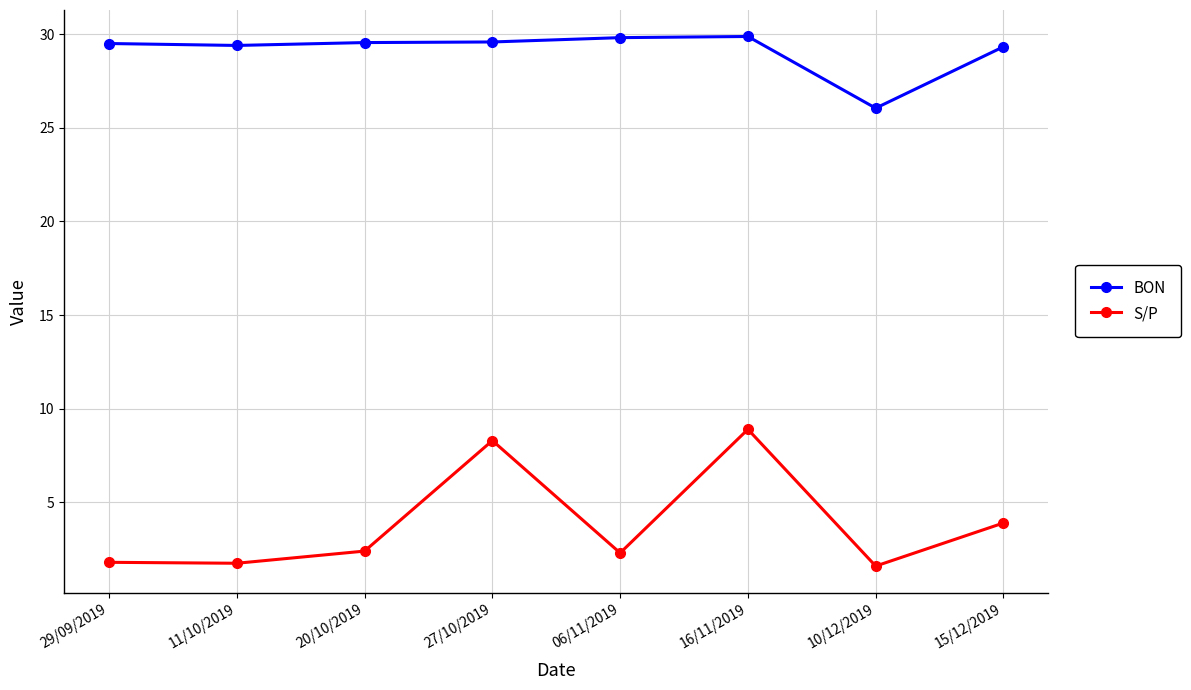

Which series changed the most between 06/11/2019 and 16/11/2019?

S/P